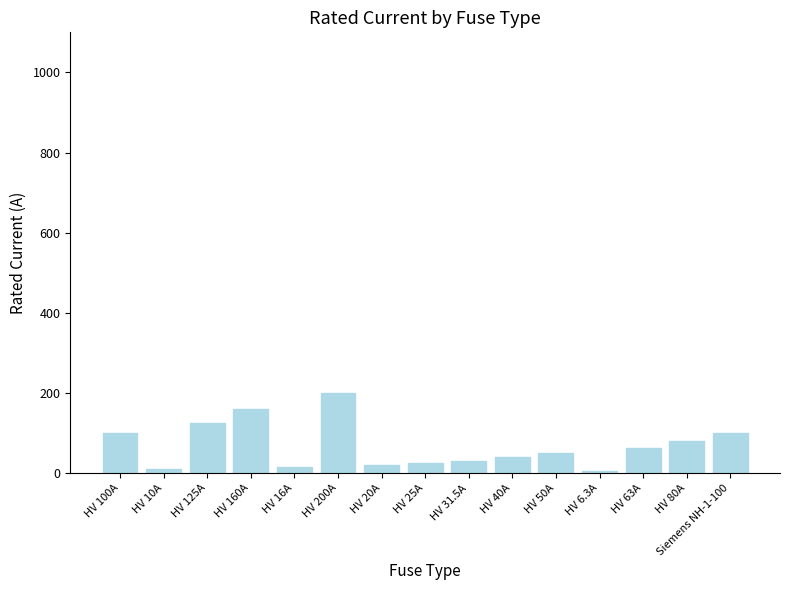

Does the chart contain stacked bars?

No